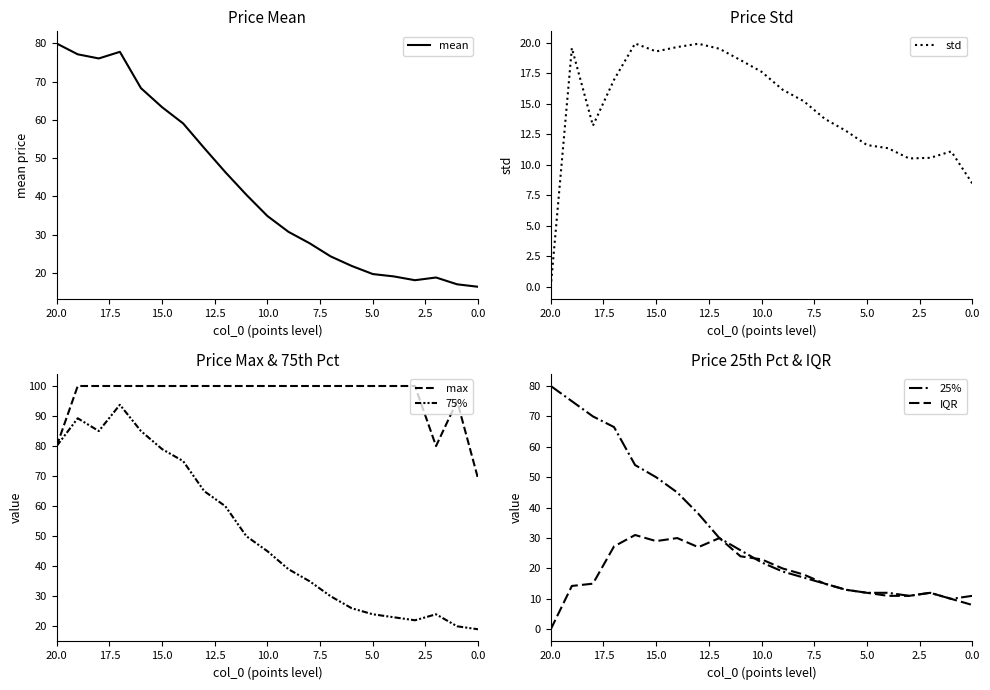

True or false: max and std intersect in this chart.

False